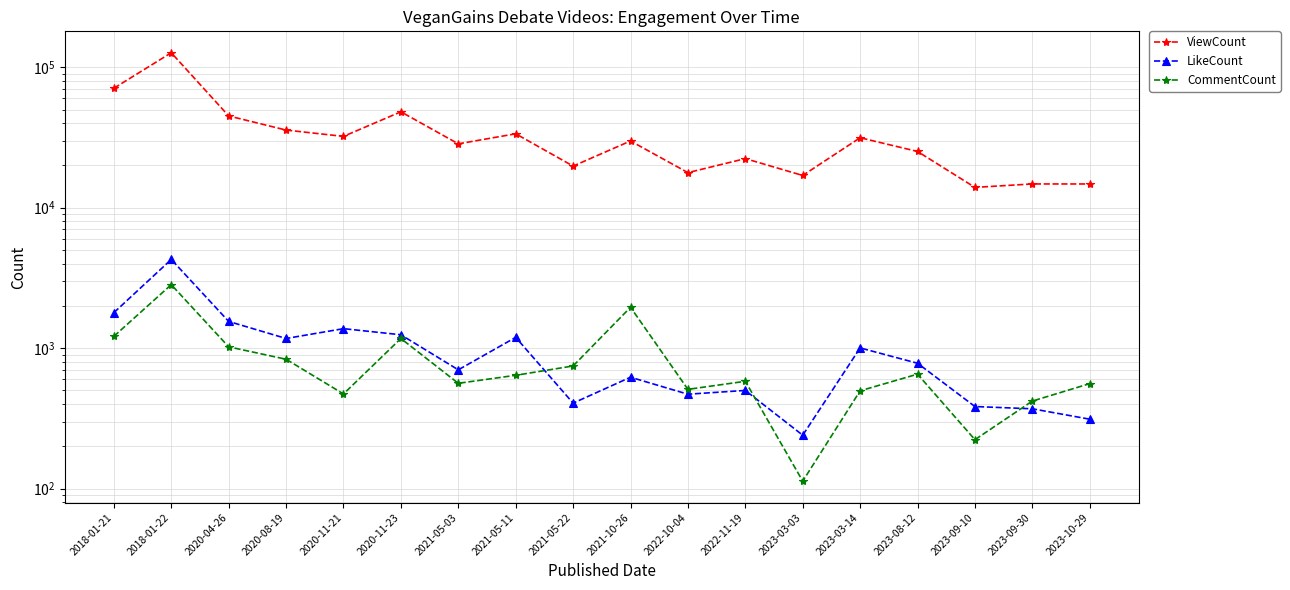

Which series has the largest total across all categories?

ViewCount